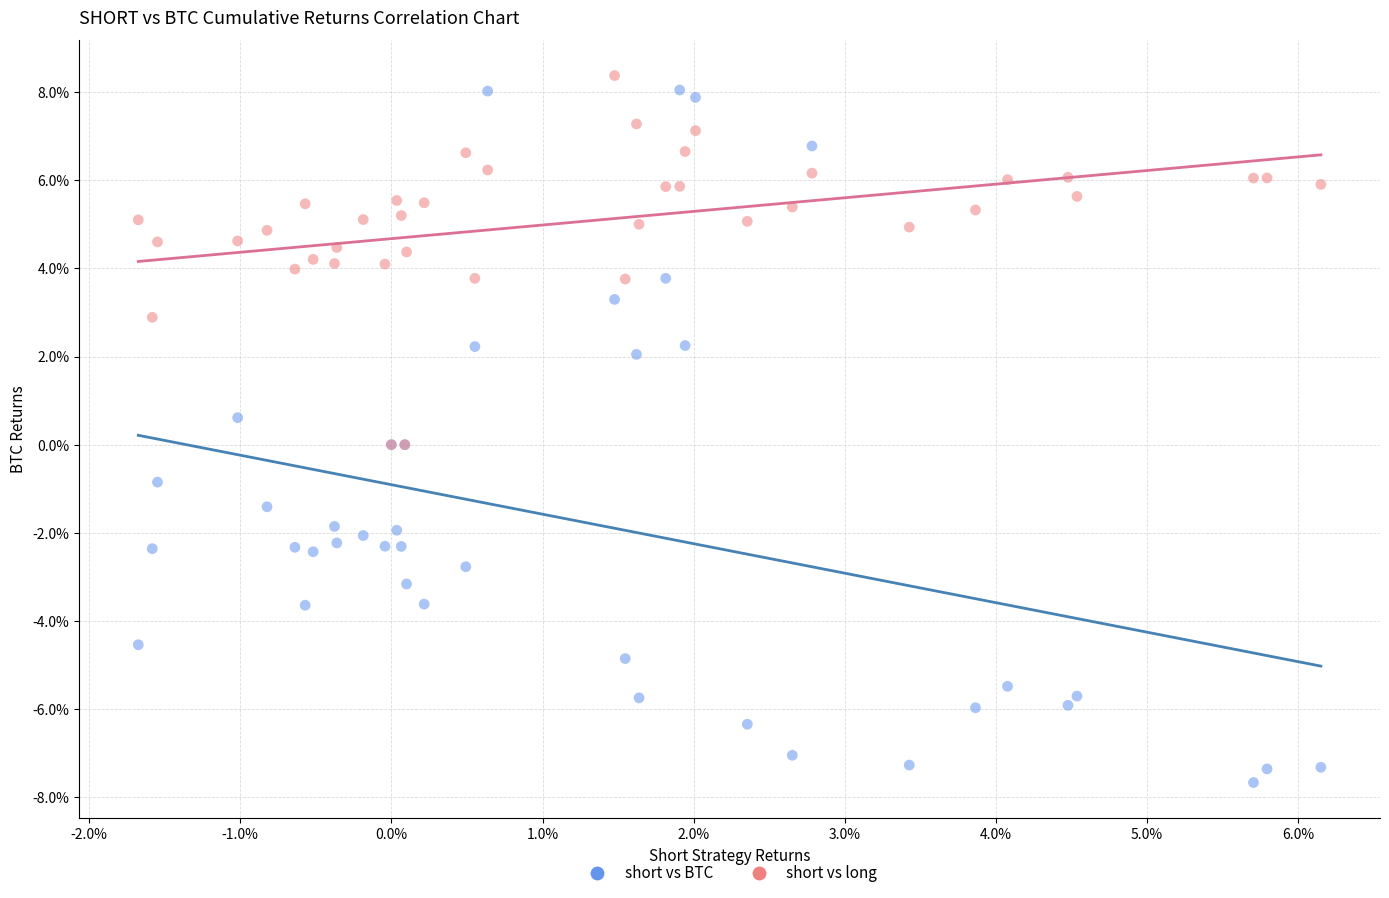

What are all the series names shown in the legend?

short vs BTC, short vs long